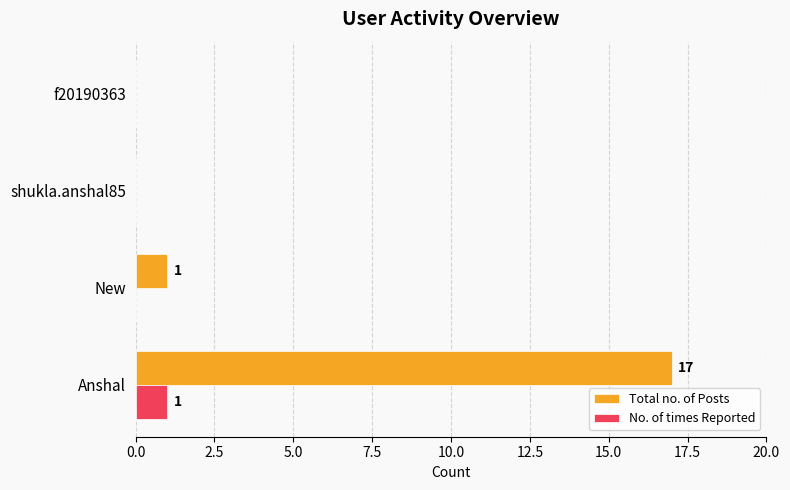

What is the maximum value shown in the chart?

17